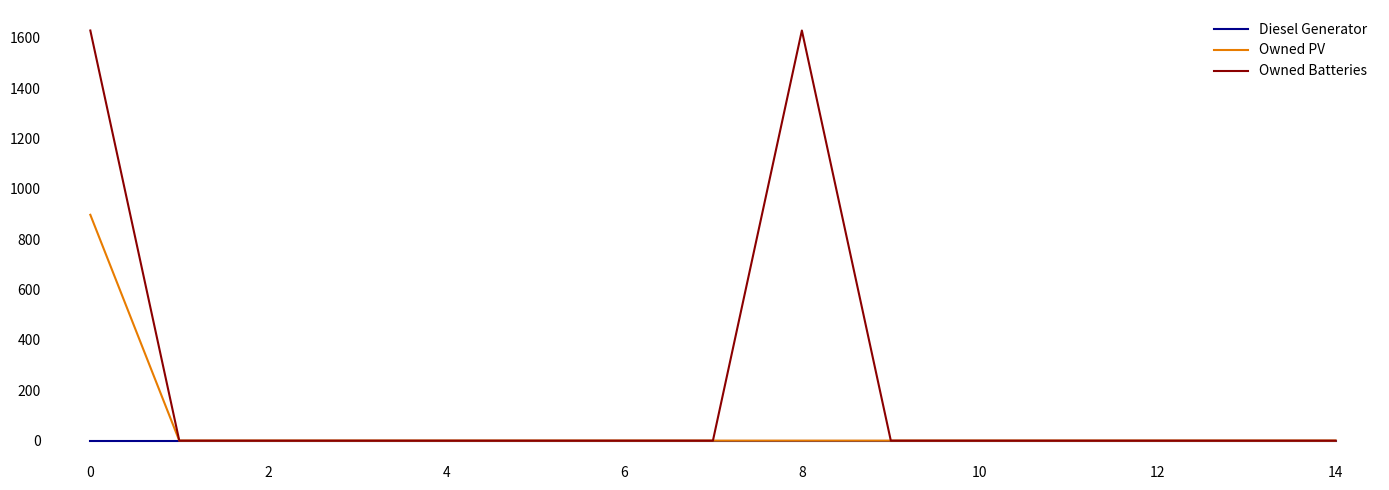

Rank the series by their average value, from highest to lowest.

Owned Batteries, Owned PV, Diesel Generator